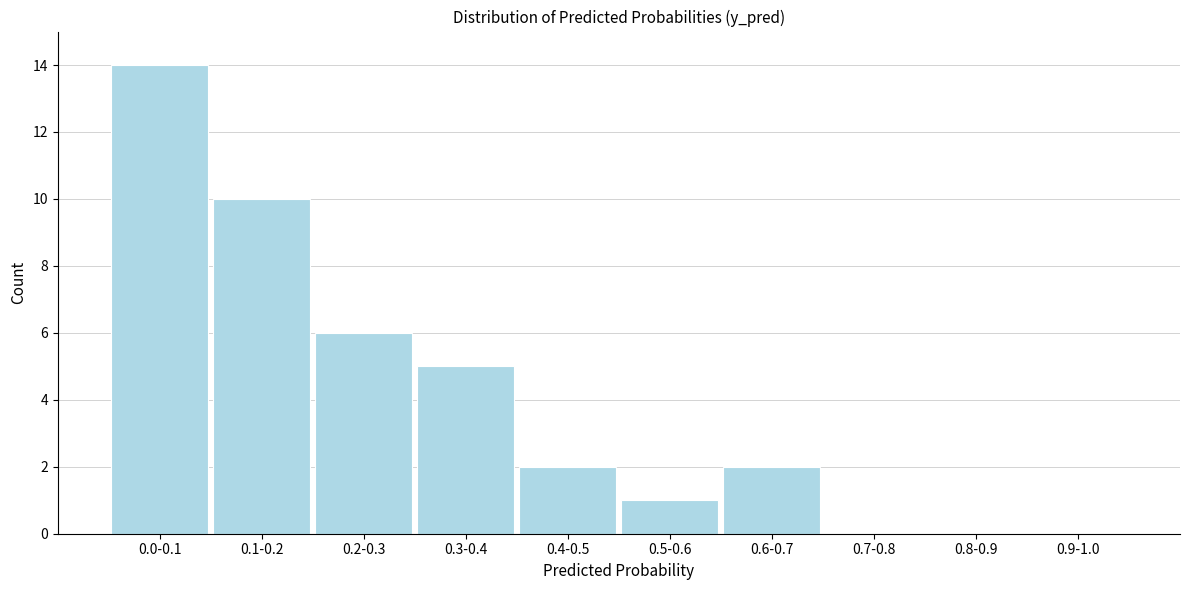

Reading right to left, transcribe all the data shown in this chart.

0.9-1.0=0	0.8-0.9=0	0.7-0.8=0	0.6-0.7=2	0.5-0.6=1	0.4-0.5=2	0.3-0.4=5	0.2-0.3=6	0.1-0.2=10	0.0-0.1=14